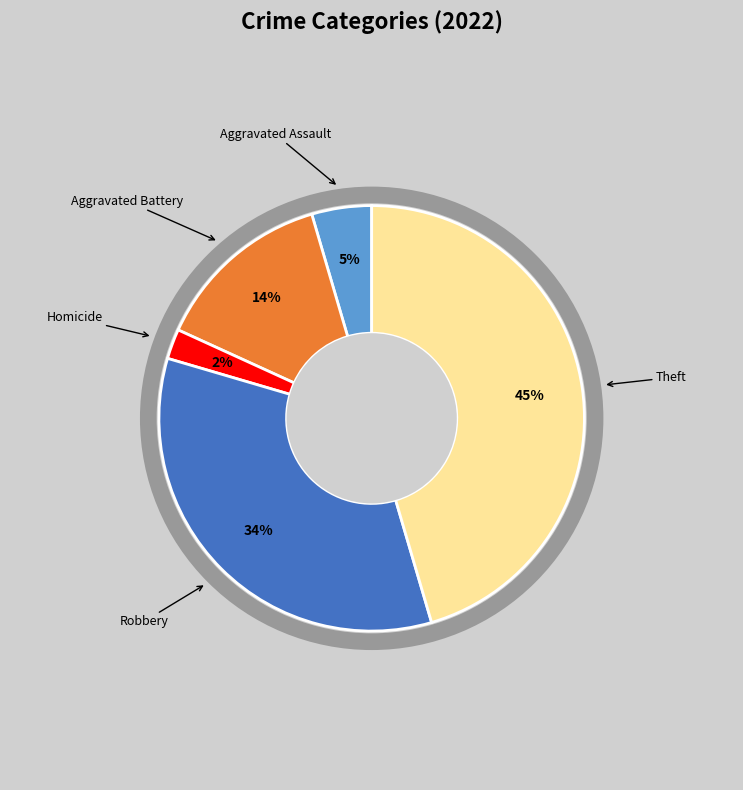

How many segments does this pie chart have?

5